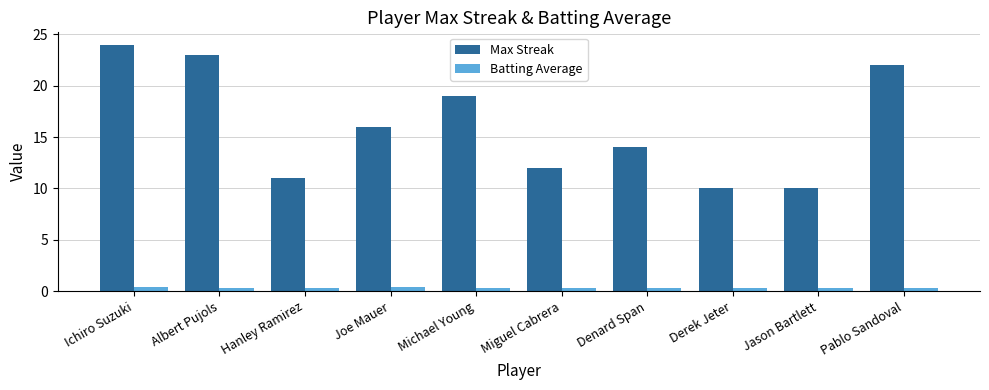

What is the label of the 9th bar from the left?

Jason Bartlett